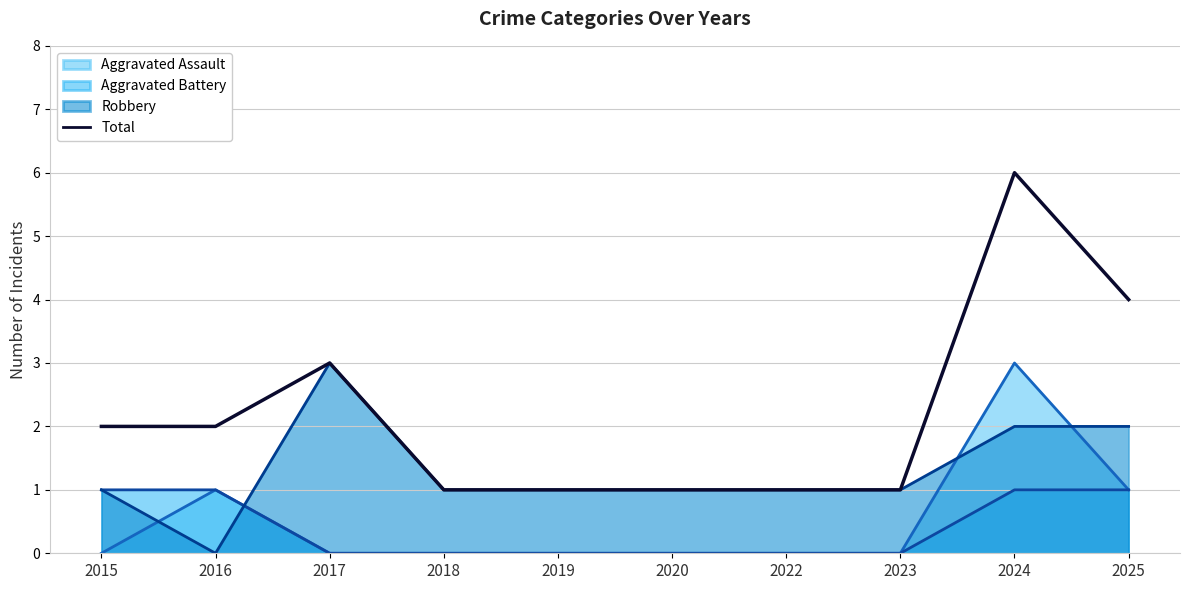

What is the change in value from 2016 to 2025?

+2